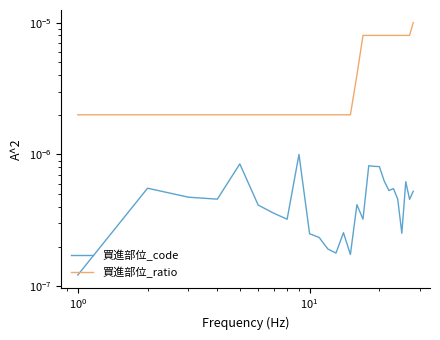

How many lines are shown in the chart?

2